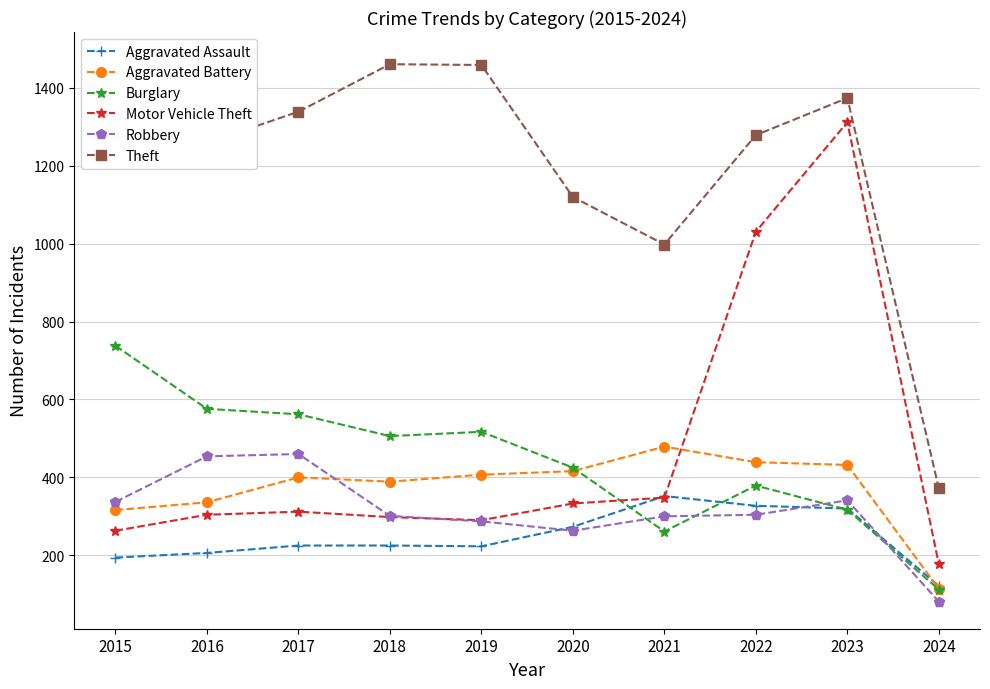

Rank the series at 2017 from lowest to highest value.

Aggravated Assault, Motor Vehicle Theft, Aggravated Battery, Robbery, Burglary, Theft